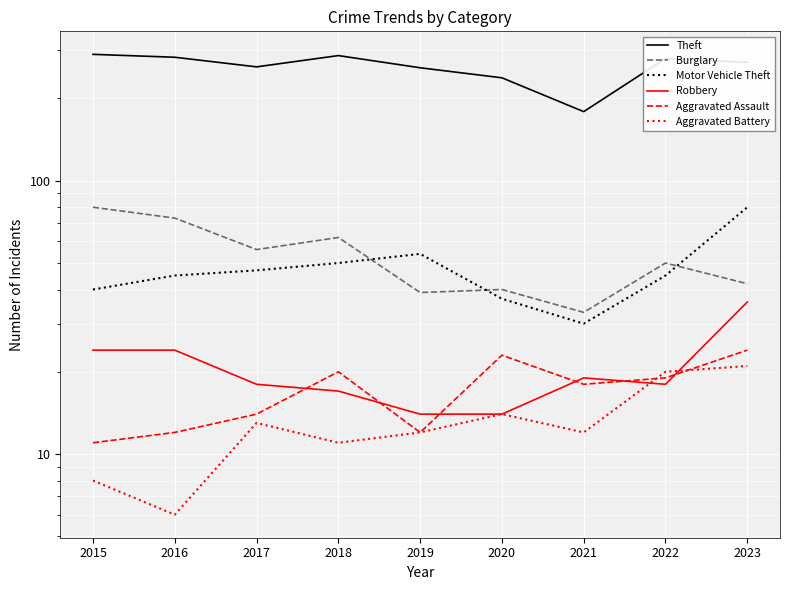

In Robbery, how many points are higher than both neighbors (excluding endpoints)?

1